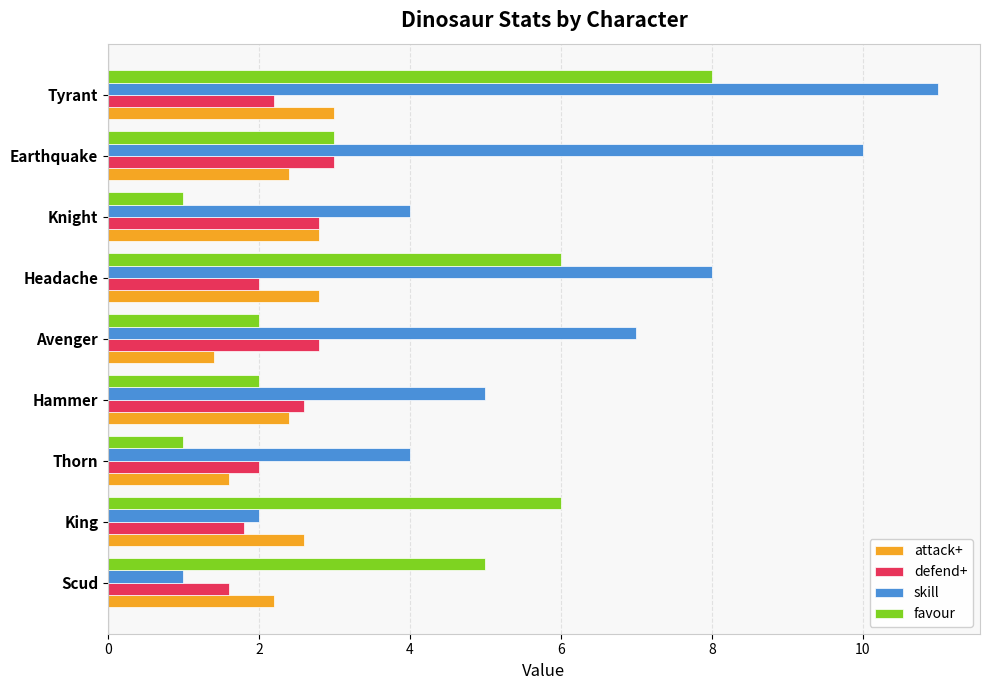

Which series has the largest range (max minus min)?

skill